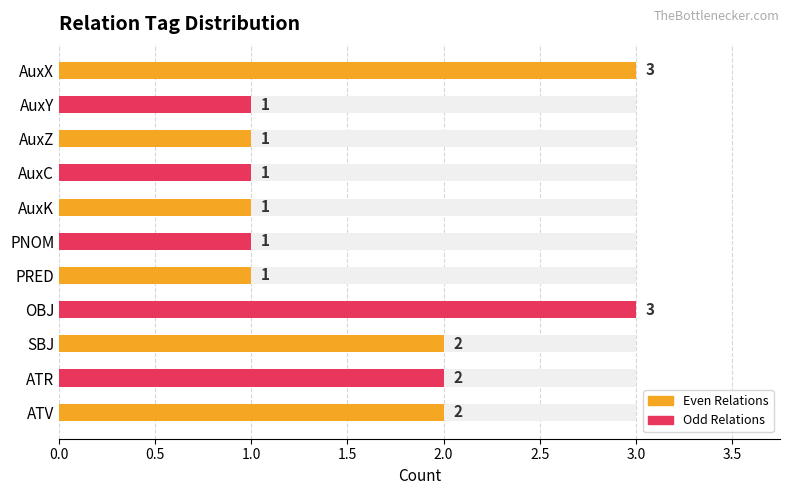

The chart shows a value of 2 at ATR. True or false?

True